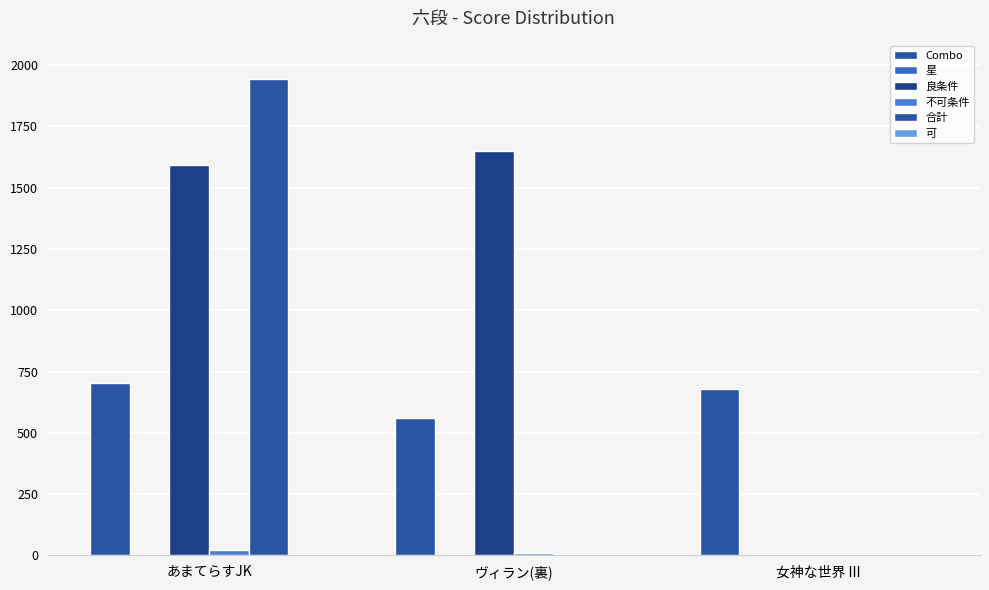

How many groups of bars are there?

3